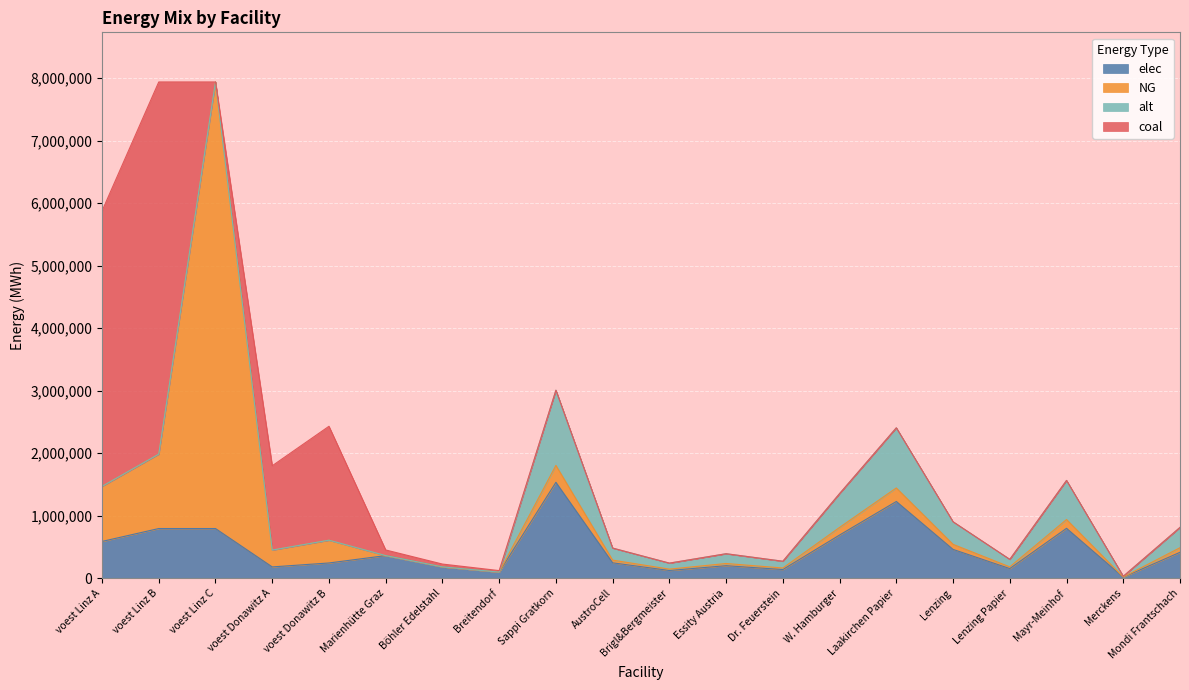

List the series in order of their peak value, highest first.

NG, coal, elec, alt